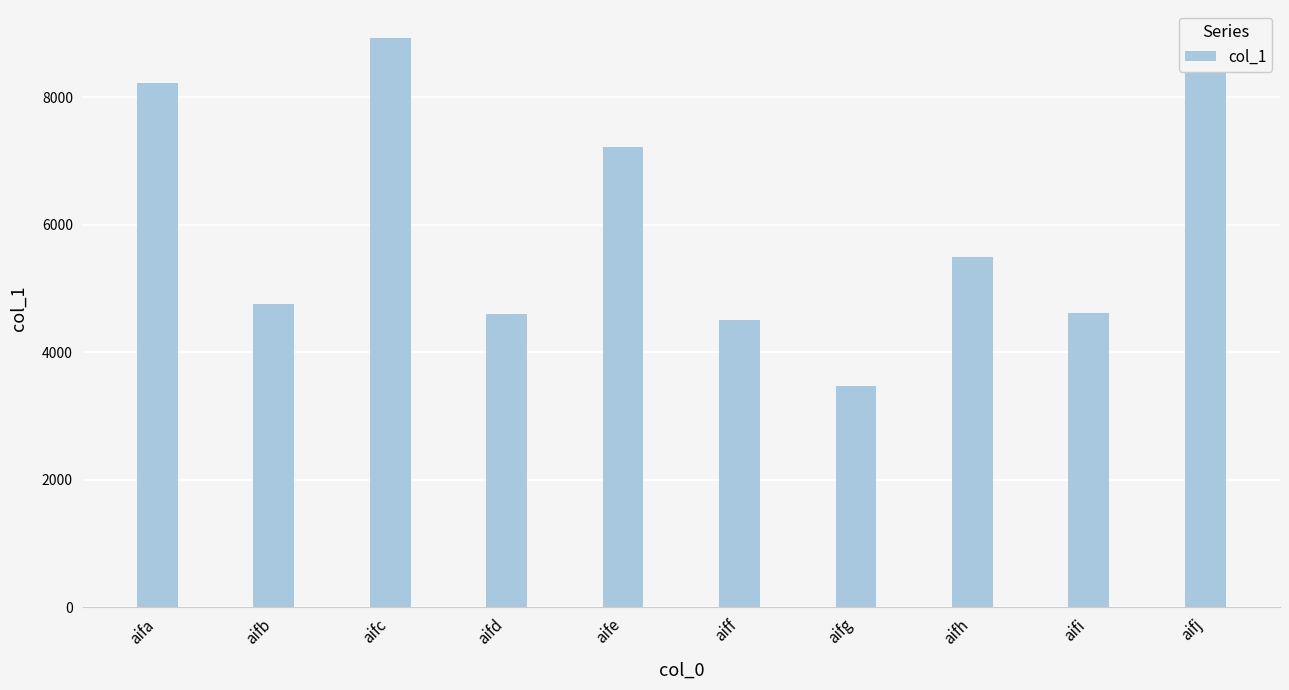

What is the ratio of the value at aifi to the value at aifa?

0.6